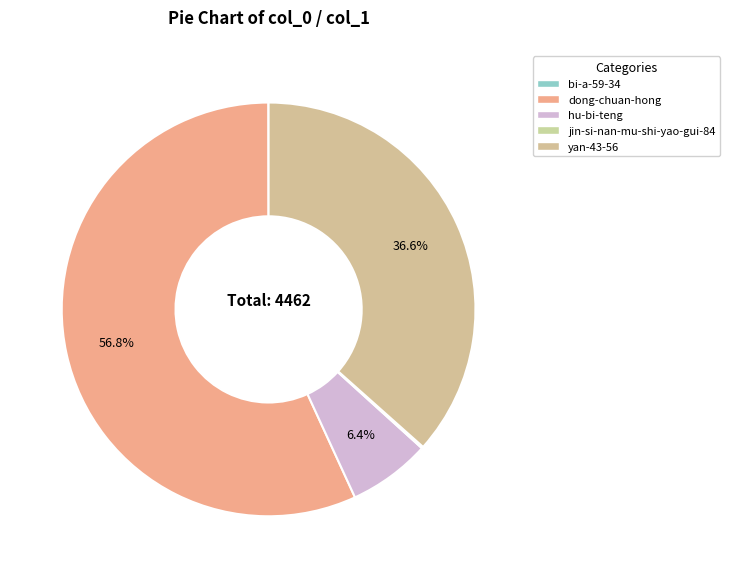

To the nearest percent, what percentage of the pie is hu-bi-teng?

6%